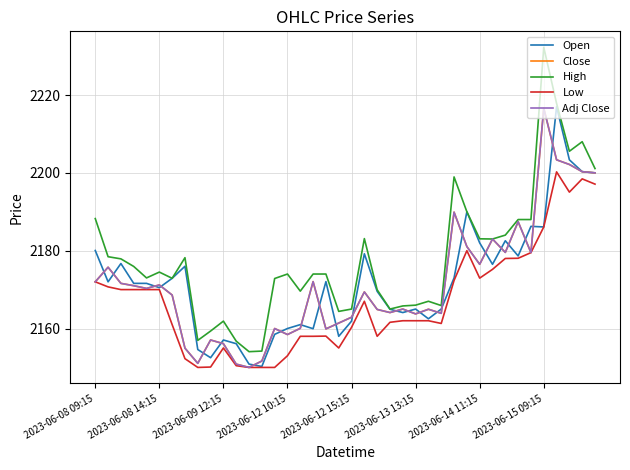

In High, how many points are lower than both neighbors (excluding endpoints)?

10